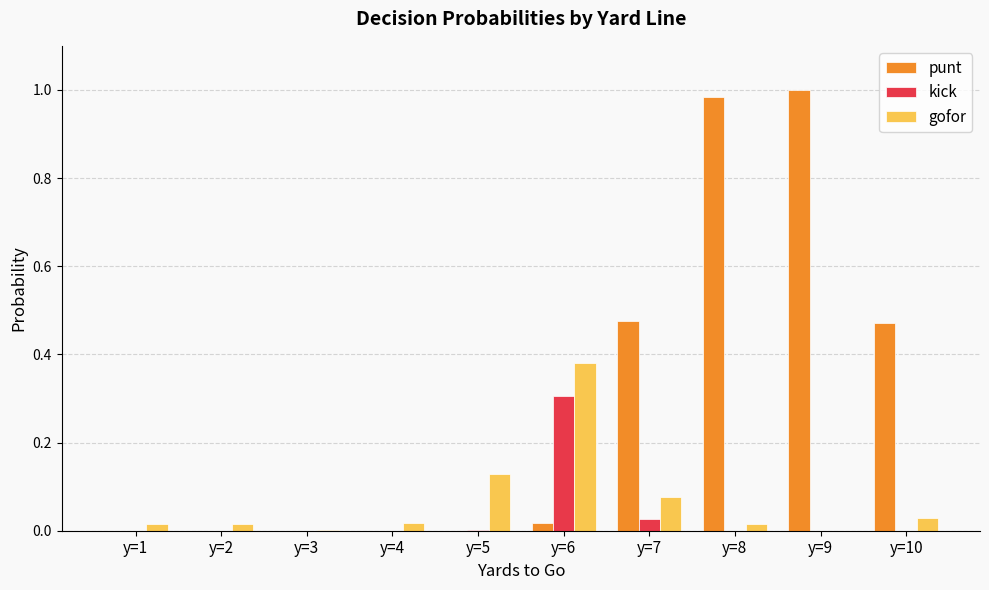

Which series has the largest total across all categories?

punt